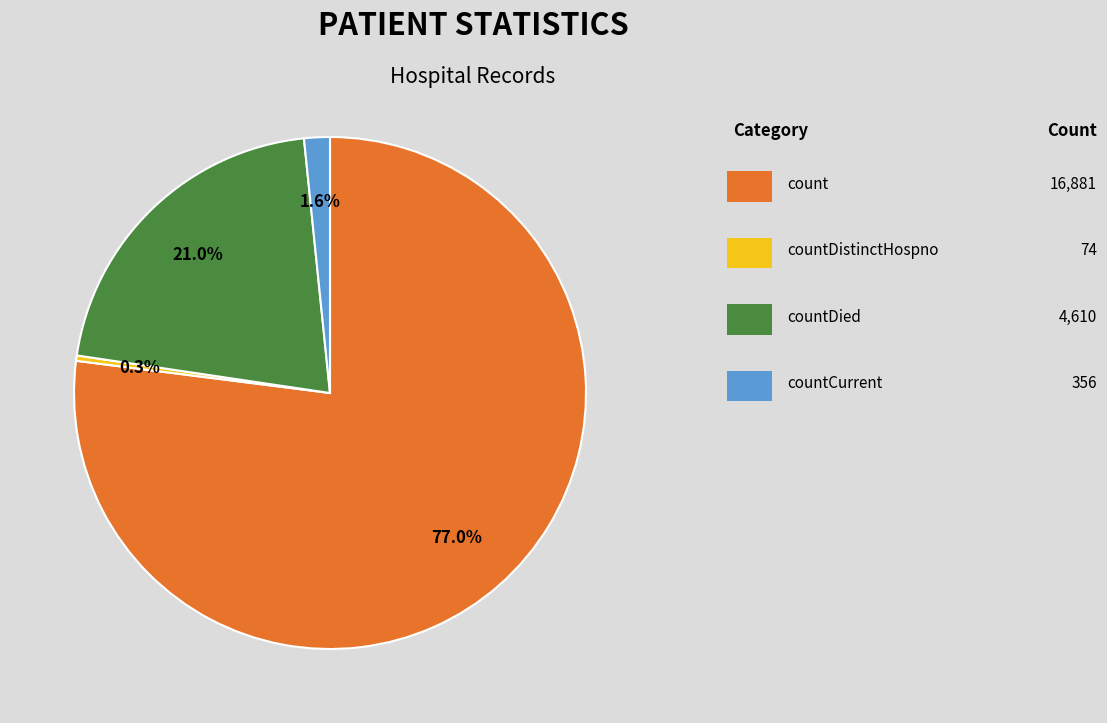

Is there any slice that represents more than half of the pie?

Yes